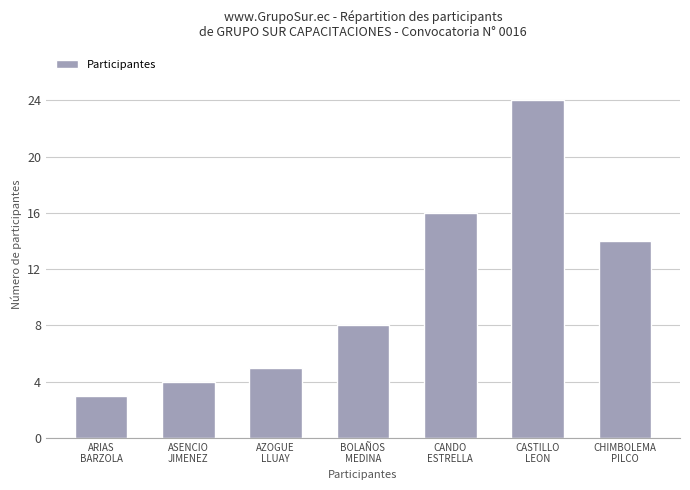

Reading right to left, list all the values displayed in this chart.

CHIMBOLEMA
PILCO=14	CASTILLO
LEON=24	CANDO
ESTRELLA=16	BOLAÑOS
MEDINA=8	AZOGUE
LLUAY=5	ASENCIO
JIMENEZ=4	ARIAS
BARZOLA=3